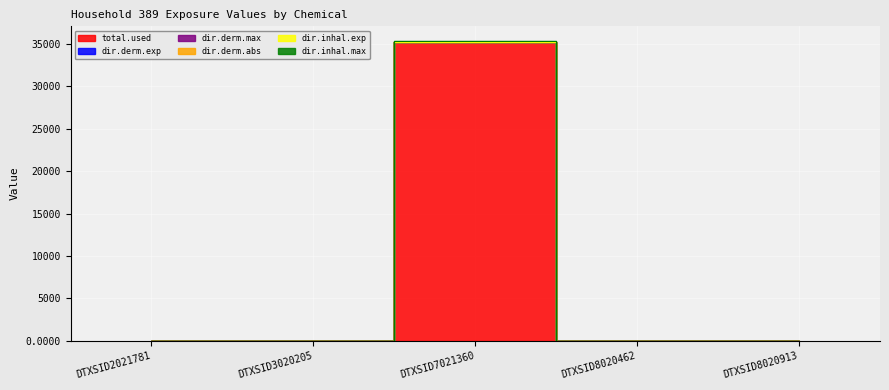

Which category has the highest value in the dir.inhal.max series?

DTXSID7021360